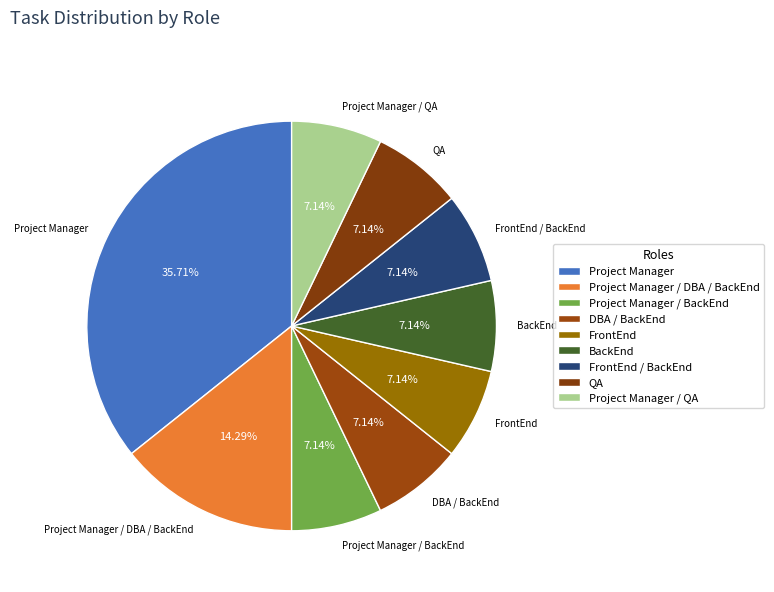

What is the ratio of the value at DBA / BackEnd to the value at FrontEnd?

1.0